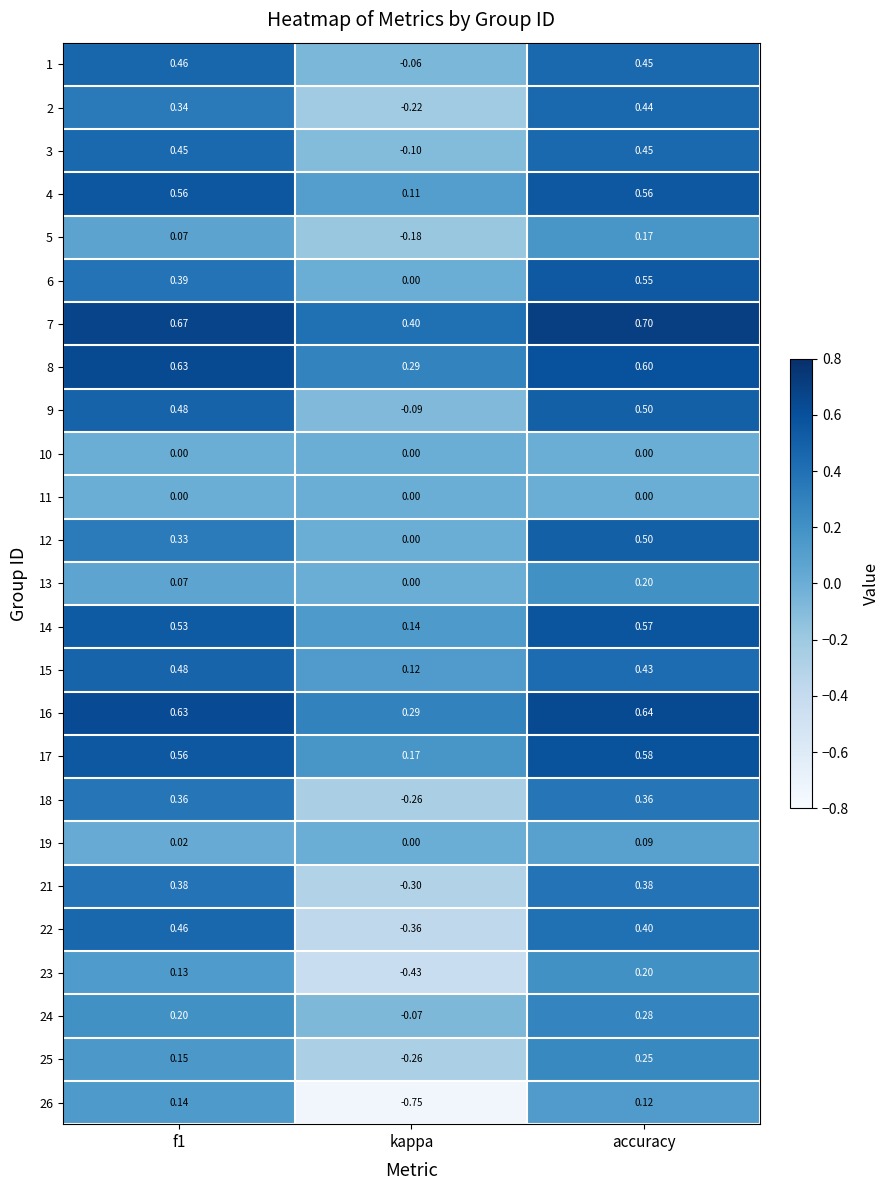

Which label corresponds to the smallest value in the chart?

kappa